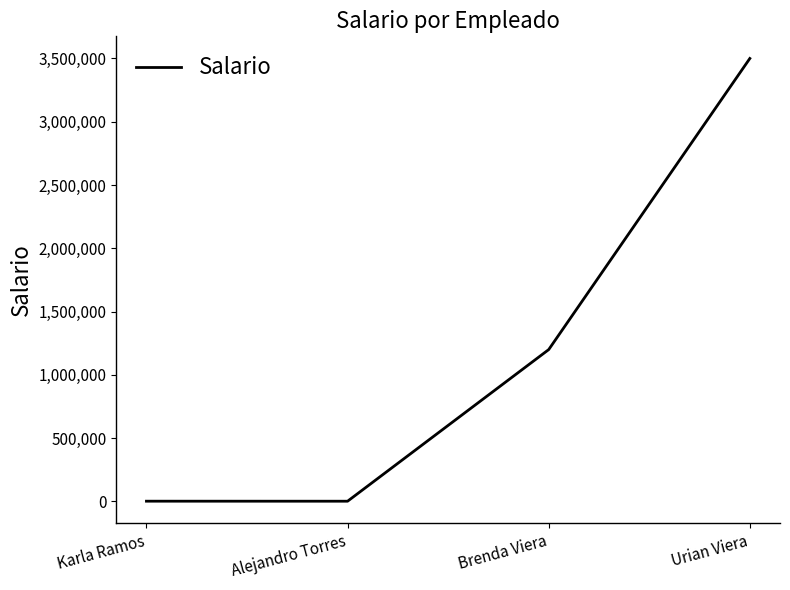

True or false: there are more than 2 points higher than both neighbors.

False